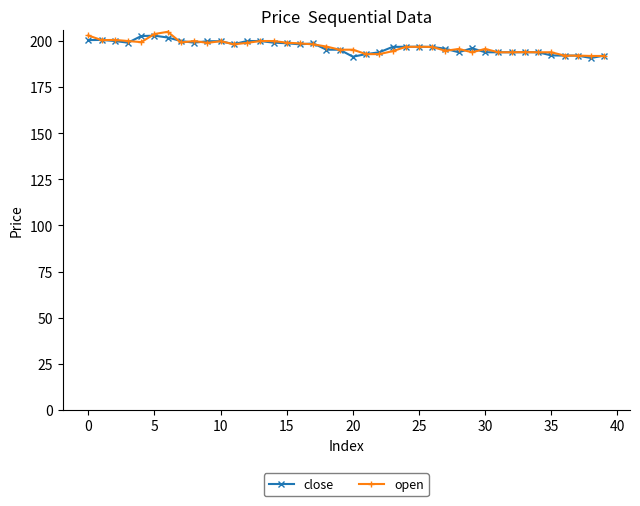

What is the maximum value shown in the chart?

205.0